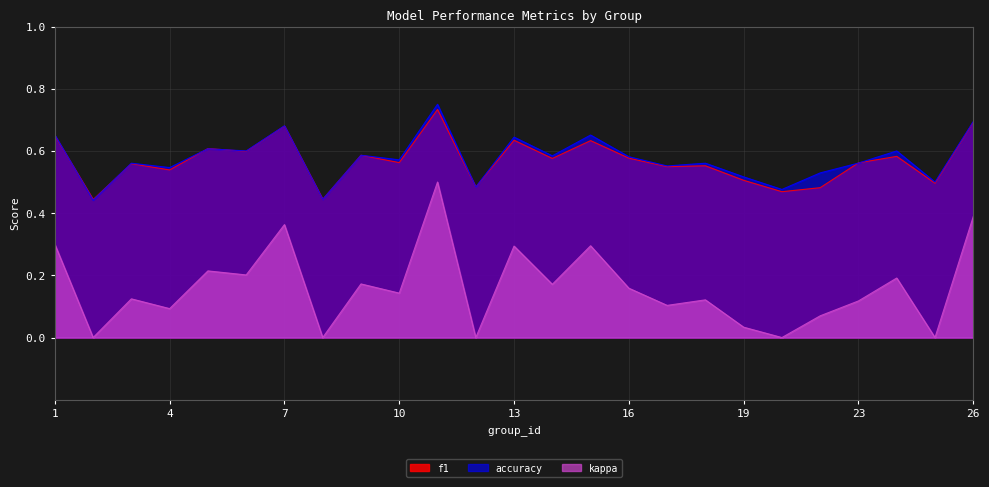

What is the difference between the maximum and minimum values in the f1 series?

0.3